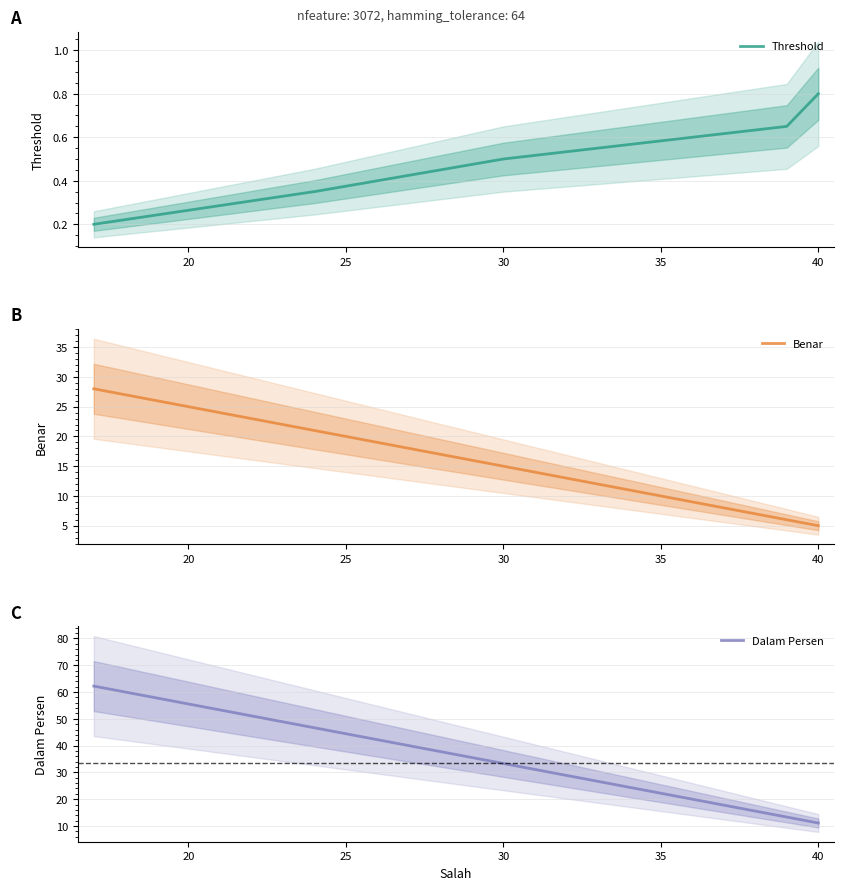

How many categories are shown in the chart?

5